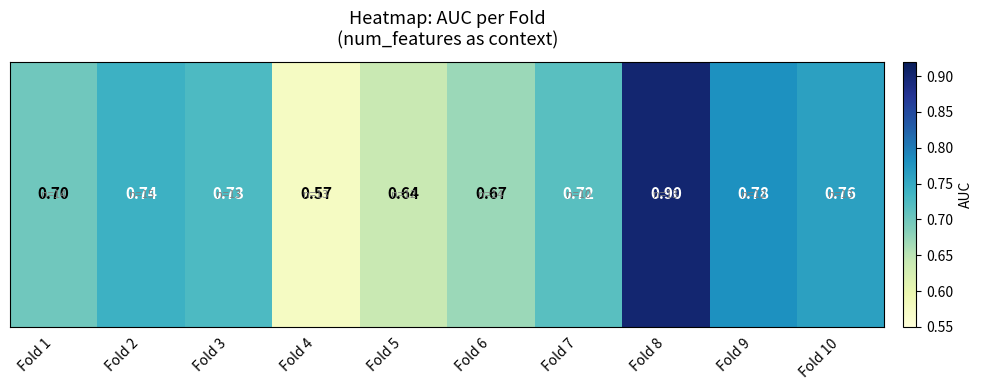

What is the sum of the values at Fold 3 and Fold 6?

1.4